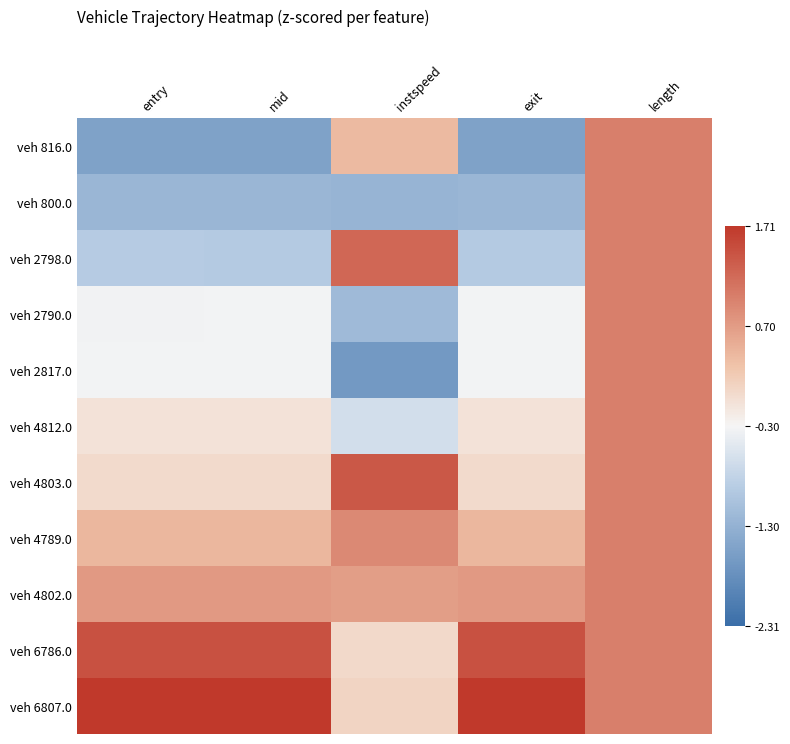

Reading left to right, what are all the values shown in this chart?

veh 816.0: entry=-1.5	mid=-1.5	instspeed=0.4	exit=-1.5	length=1.0
veh 800.0: entry=-1.2	mid=-1.2	instspeed=-1.3	exit=-1.2	length=1.0
veh 2798.0: entry=-0.9	mid=-0.9	instspeed=1.2	exit=-0.9	length=1.0
veh 2790.0: entry=-0.3	mid=-0.3	instspeed=-1.2	exit=-0.3	length=1.0
veh 2817.0: entry=-0.3	mid=-0.3	instspeed=-1.7	exit=-0.3	length=1.0
veh 4812.0: entry=-0.1	mid=-0.1	instspeed=-0.6	exit=-0.1	length=1.0
veh 4803.0: entry=0.0	mid=0.0	instspeed=1.4	exit=0.0	length=1.0
veh 4789.0: entry=0.4	mid=0.4	instspeed=0.9	exit=0.4	length=1.0
veh 4802.0: entry=0.7	mid=0.7	instspeed=0.7	exit=0.7	length=1.0
veh 6786.0: entry=1.4	mid=1.4	instspeed=0.0	exit=1.4	length=1.0
veh 6807.0: entry=1.8	mid=1.8	instspeed=0.1	exit=1.8	length=1.0